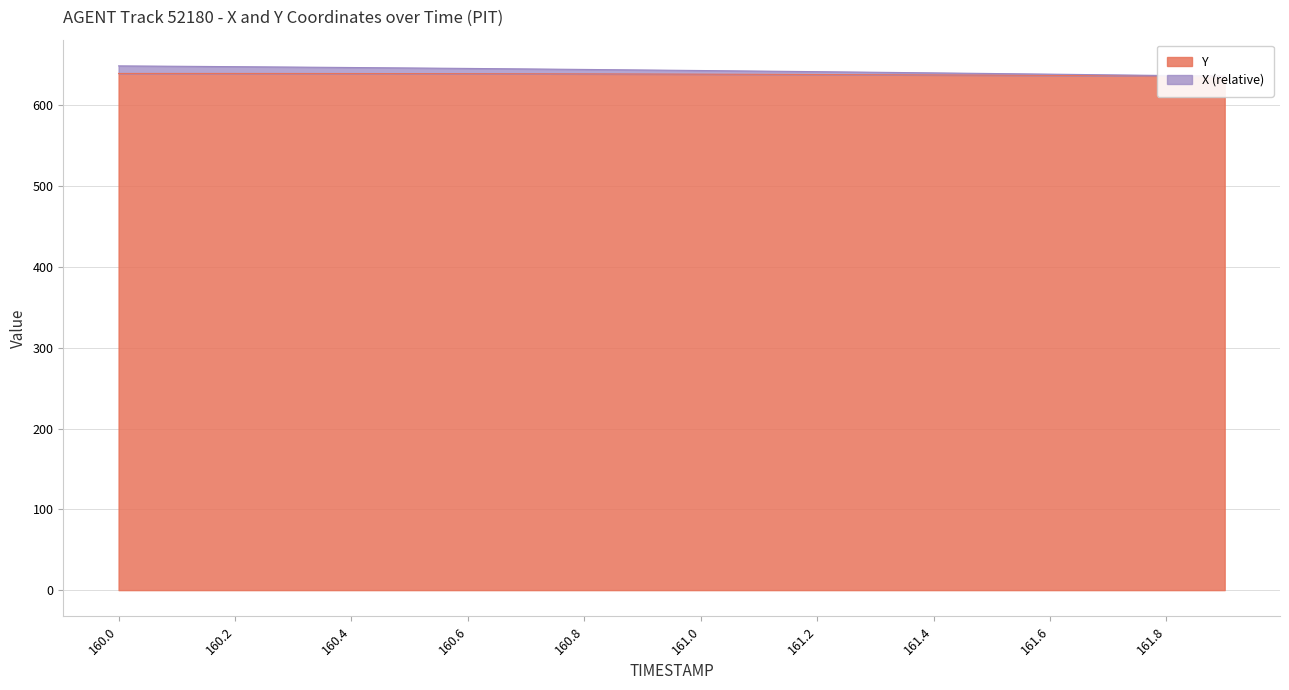

What is the spread (max minus min) of values at 161.4?

2.5